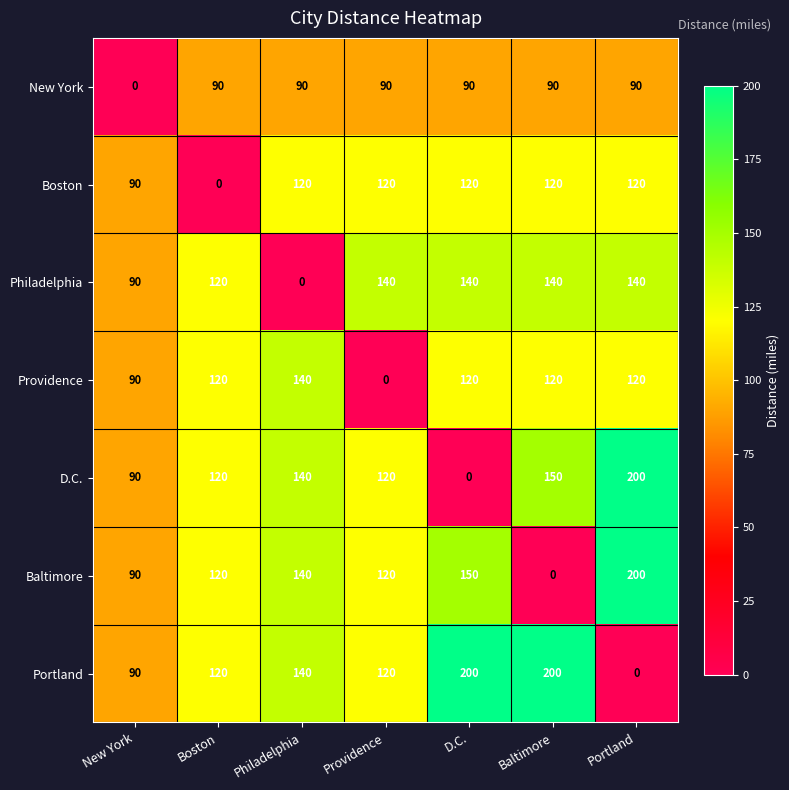

What value does the D.C. series have at Portland, to the nearest 50?

200